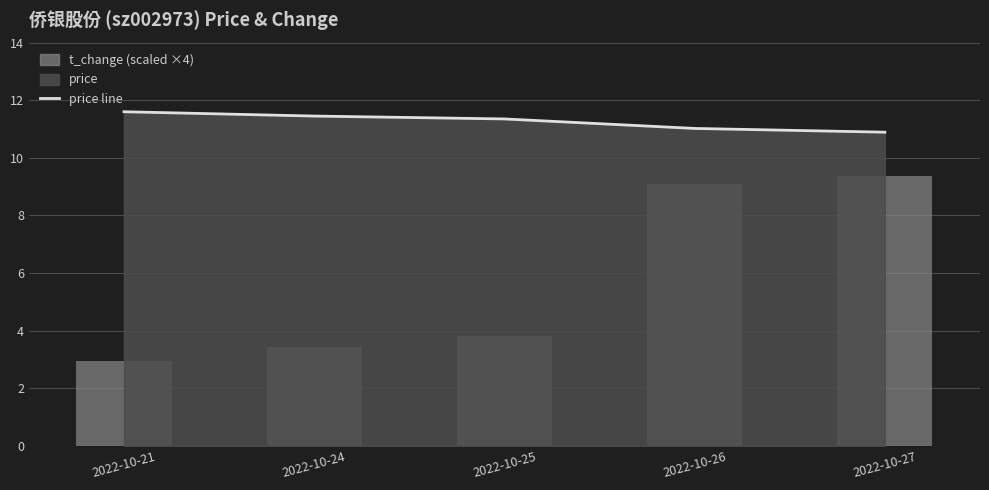

Rank the series by their average value, from lowest to highest.

t_change (scaled), price (avg)